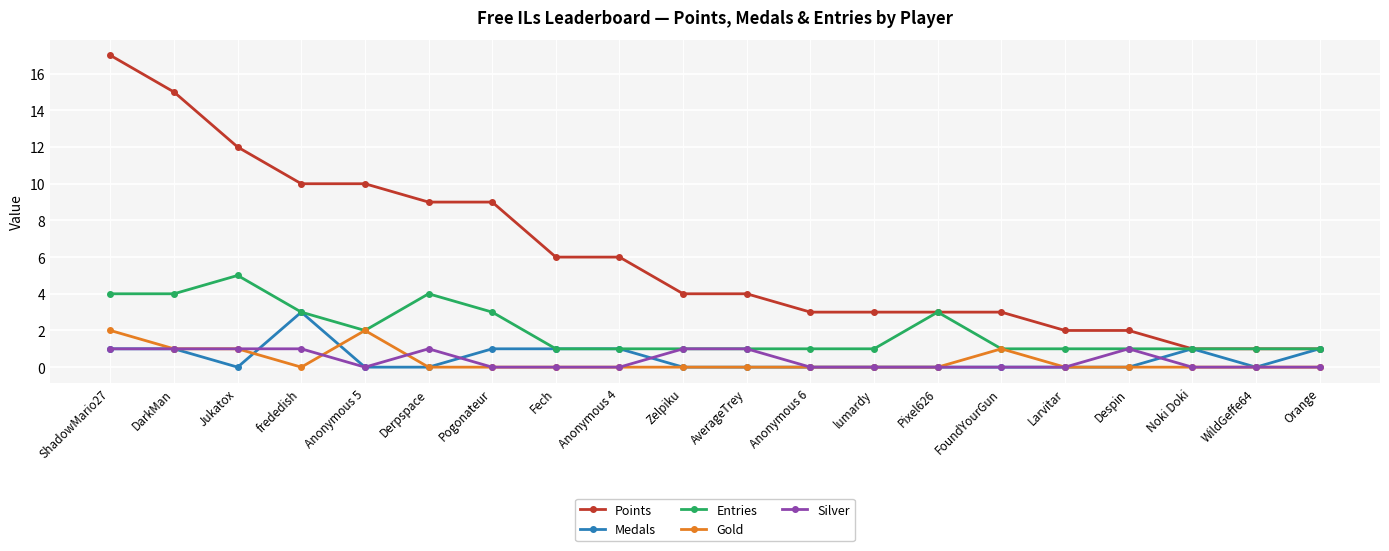

Is the value of Points at WildGeffe64 greater than the value of Silver at Anonymous 6?

Yes